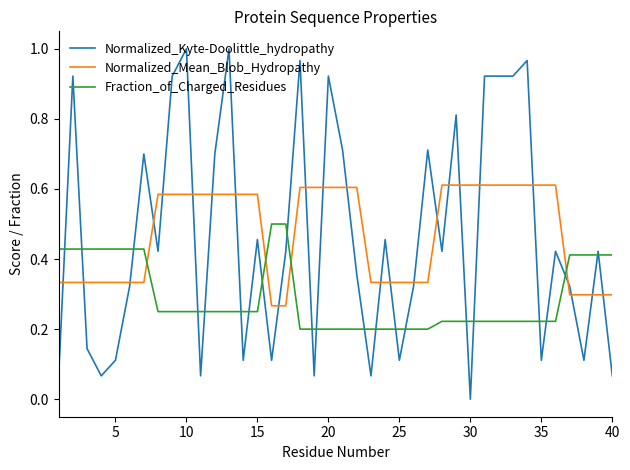

What are all the series names shown in the legend?

Normalized_Kyte-Doolittle_hydropathy, Normalized_Mean_Blob_Hydropathy, Fraction_of_Charged_Residues